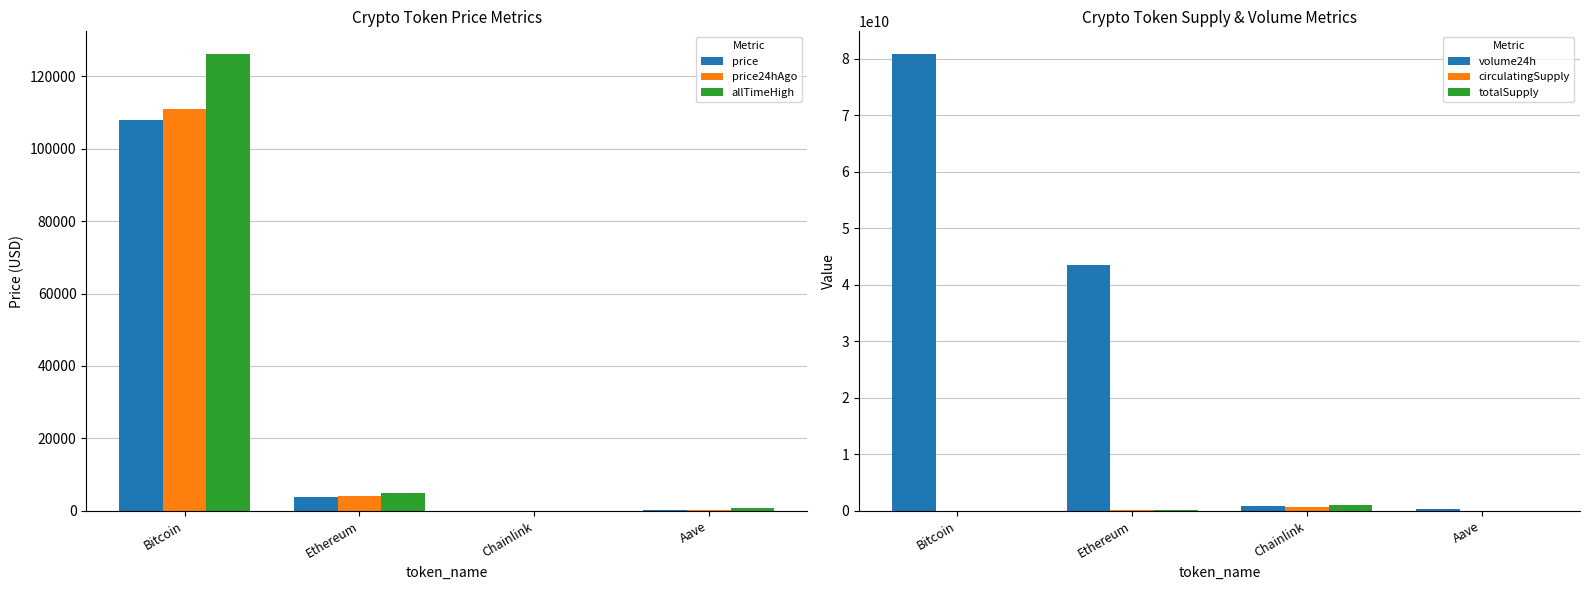

What is the approximate value of volume24h at Ethereum?

43501772824.0